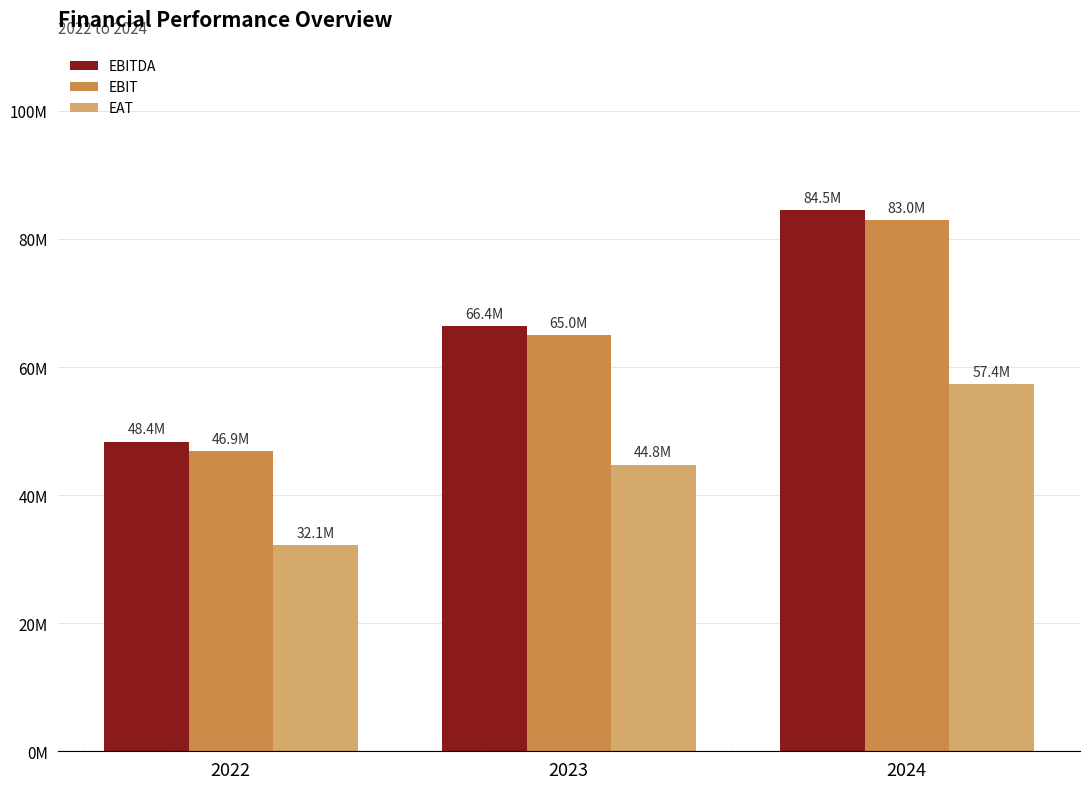

At which label does EBIT first exceed 64959450?

2024